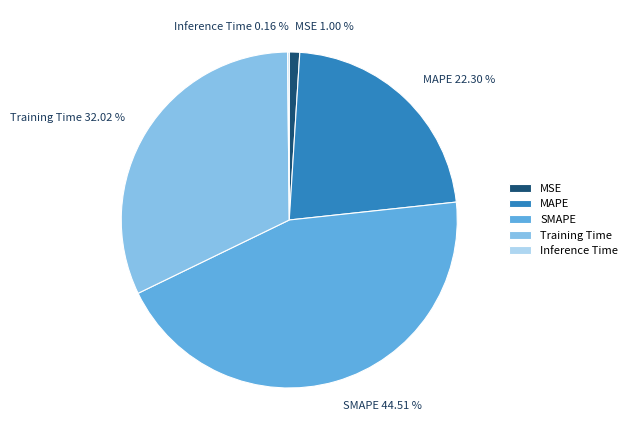

Between MAPE and MSE, which is larger?

MAPE